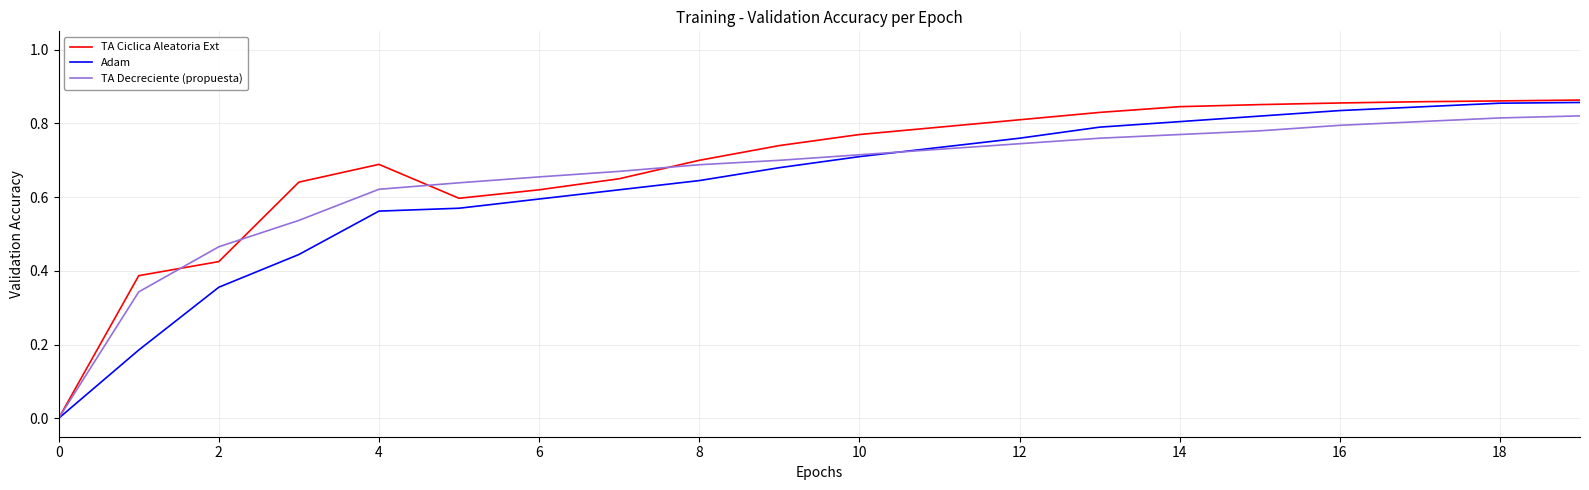

Which series has the largest range (max minus min)?

TA Ciclica Aleatoria Ext